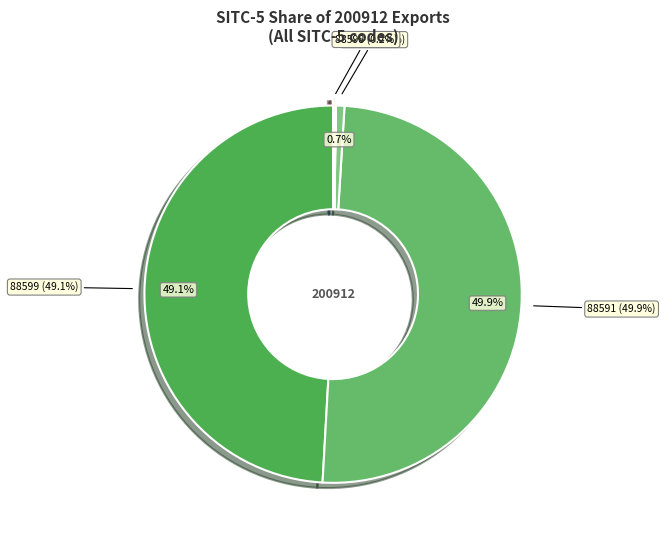

Does any single category account for the majority?

No